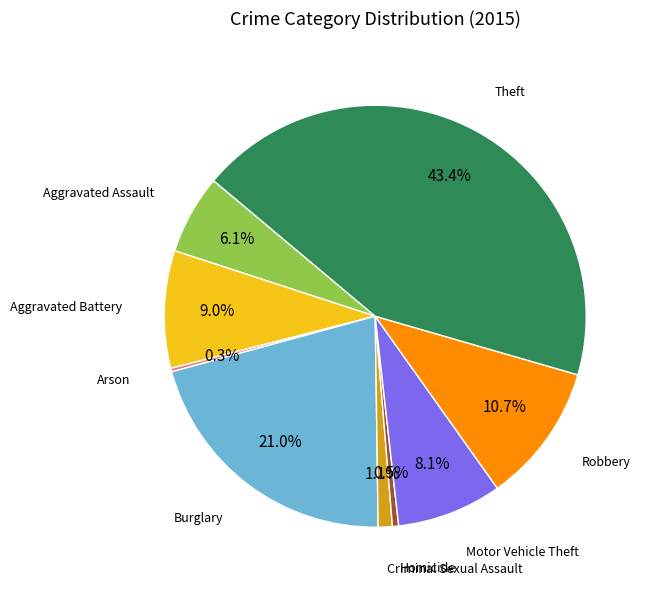

Rank the categories by value from lowest to highest.

Arson, Homicide, Criminal Sexual Assault, Aggravated Assault, Motor Vehicle Theft, Aggravated Battery, Robbery, Burglary, Theft